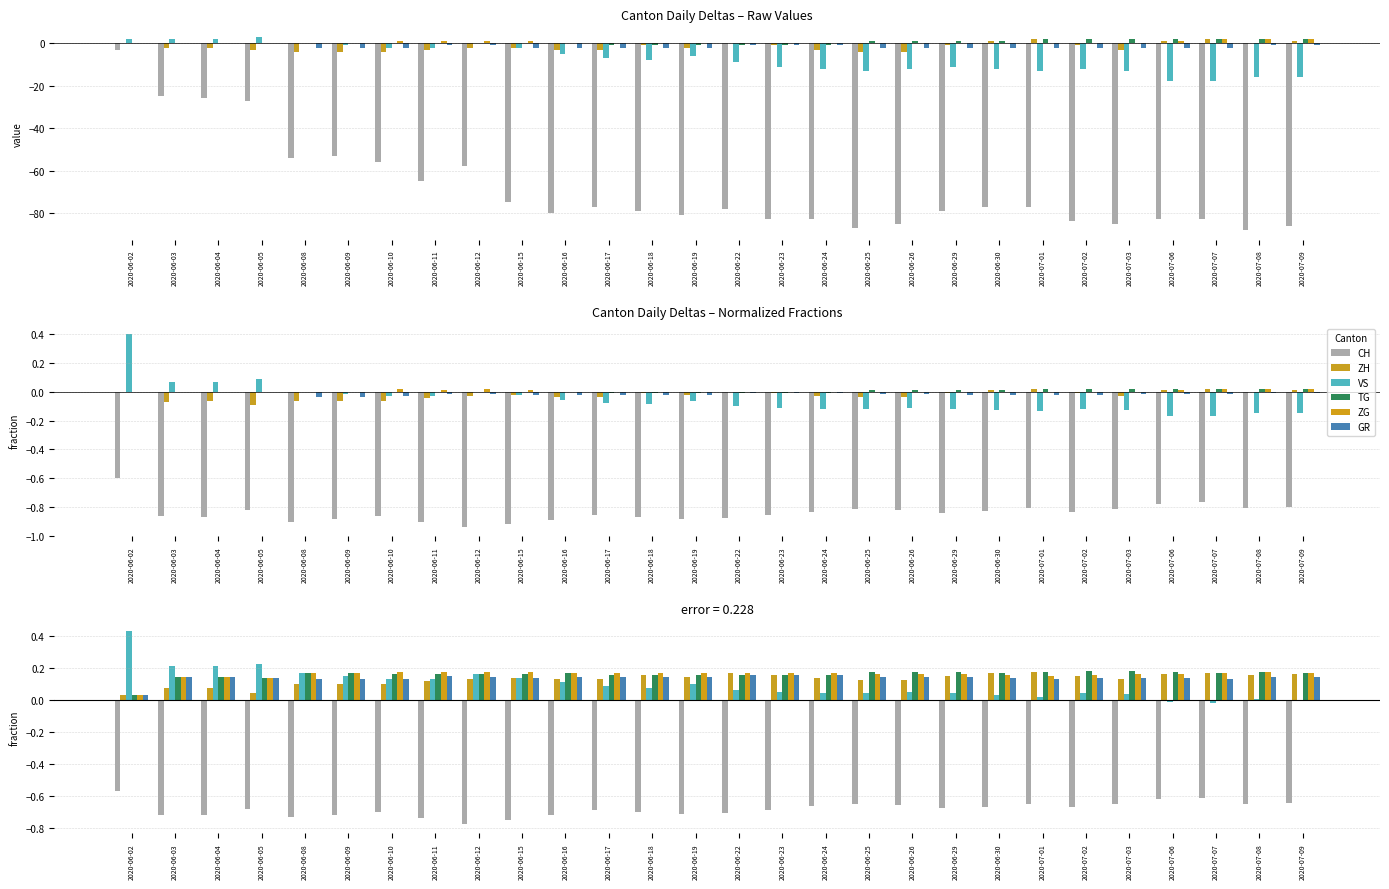

Are the bars horizontal?

No